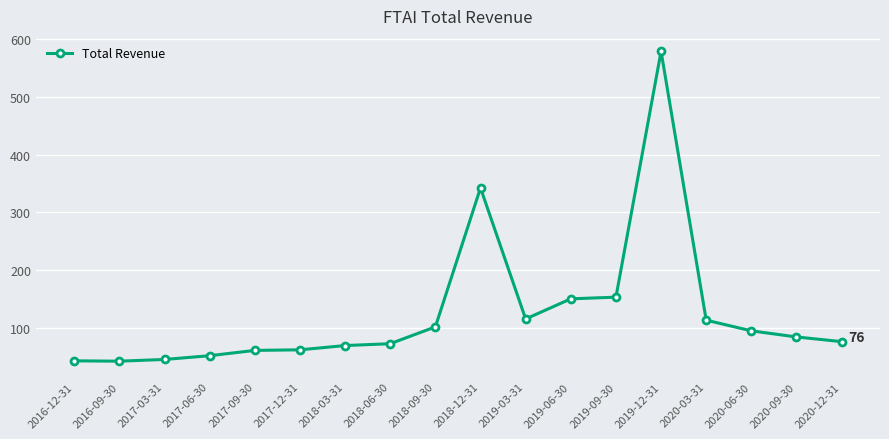

True or false: the data has more than 1 interior local peaks.

True